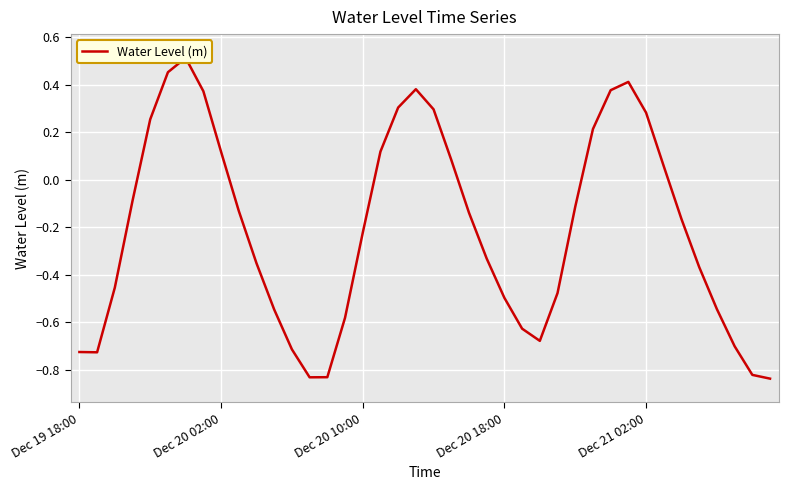

Is it true that the value at Dec 21 02:00 is 0.5?

False